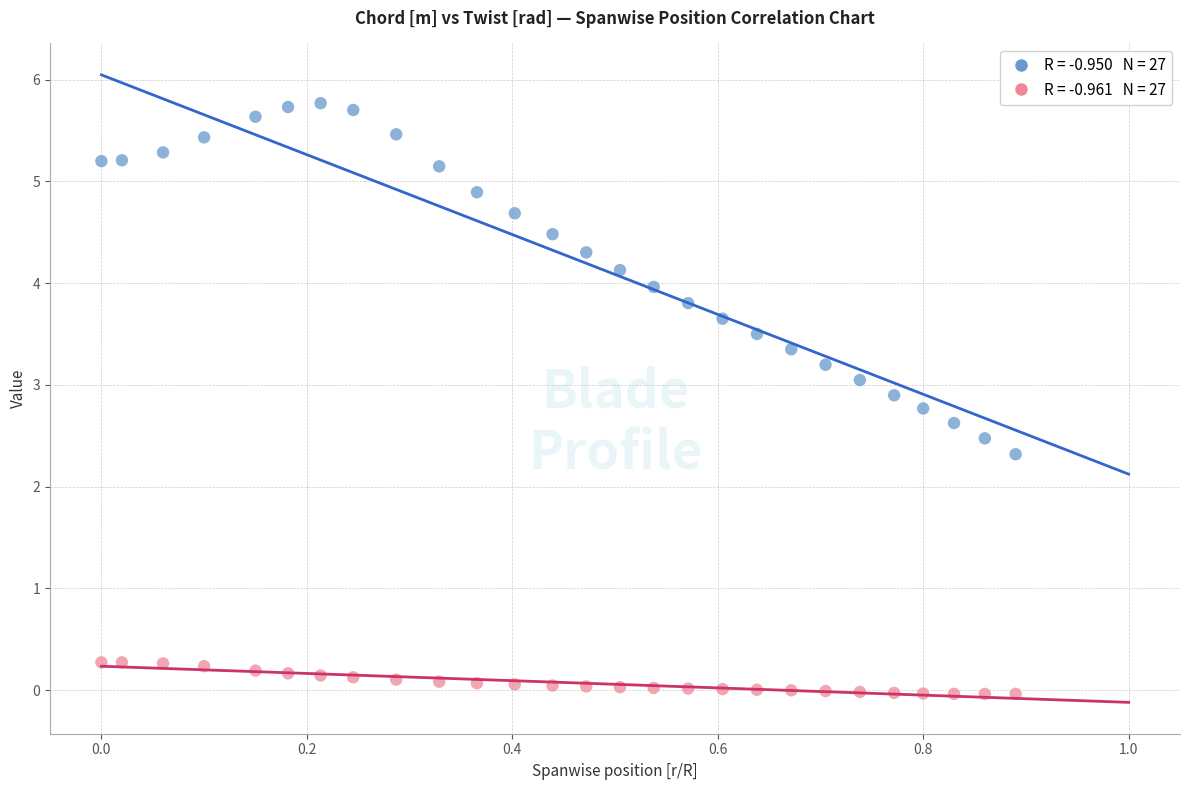

Across all series, what Y value is closest to 2?

2.3